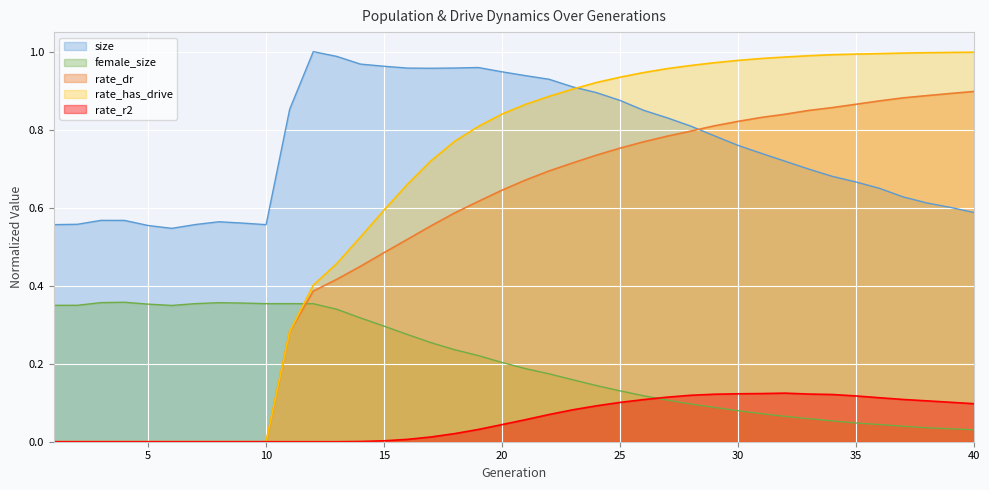

Is it true that female_size equals 0.1 at 30?

True